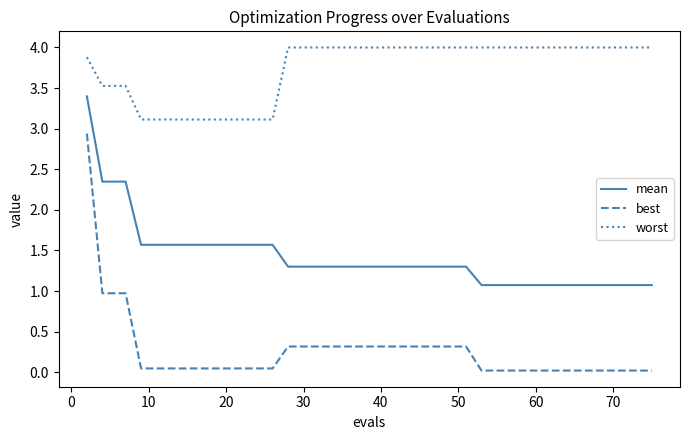

True or false: mean and worst cross at least once.

False